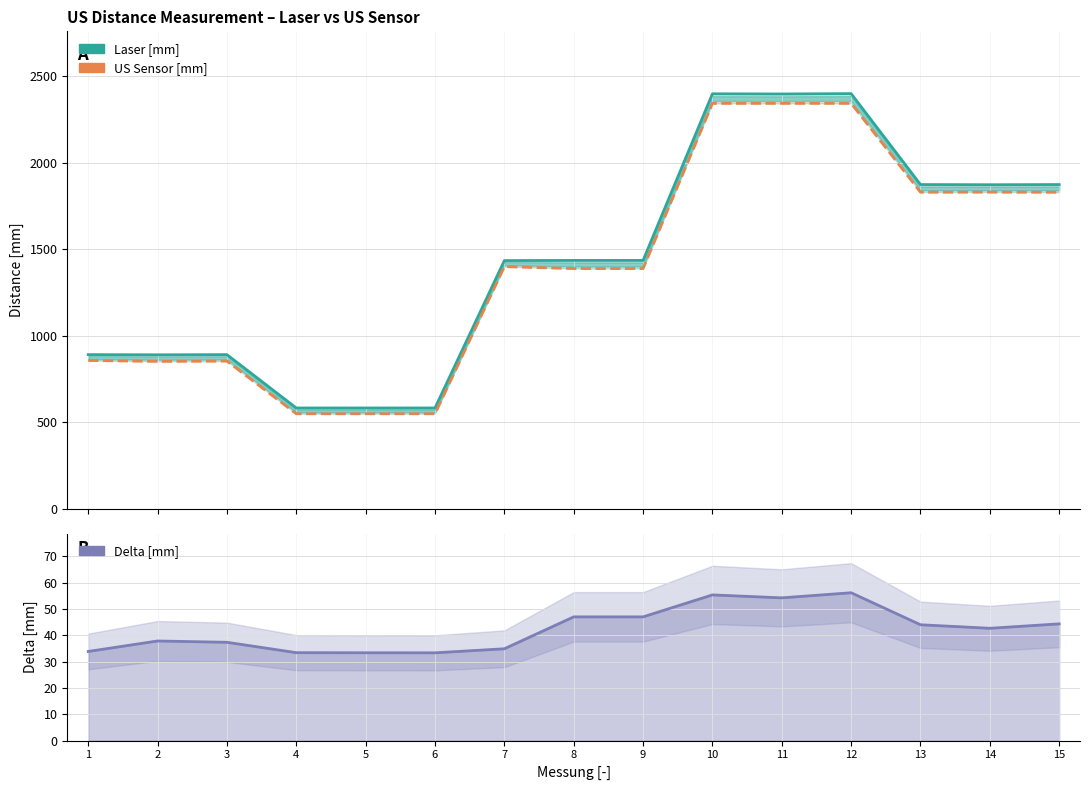

How many values in the Delta [mm] series are below 42?

7